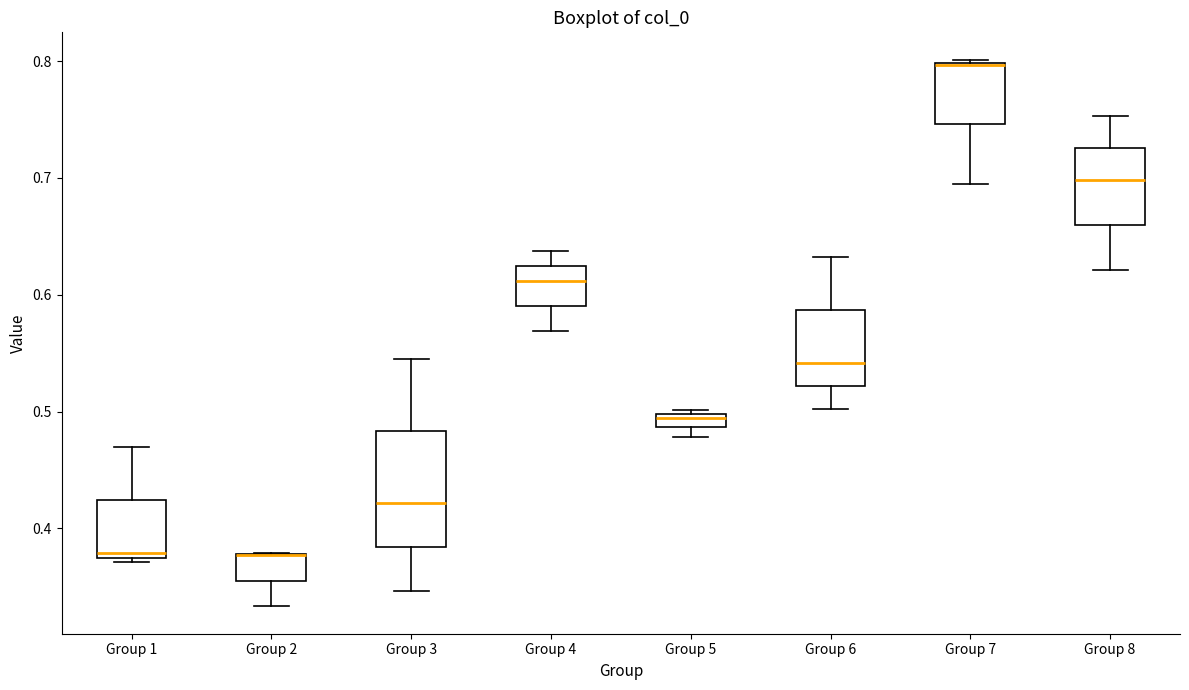

Which box is the tallest, from its lower edge to its upper edge?

Group 3